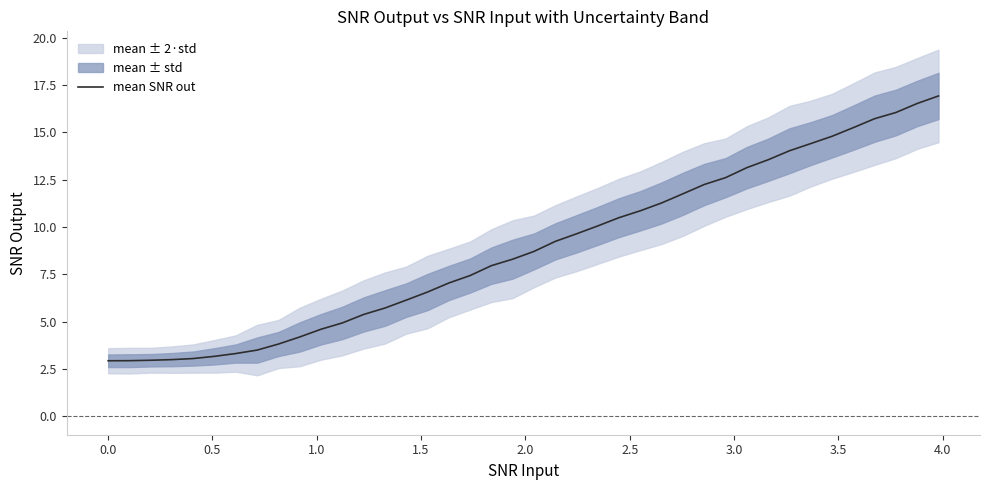

What is the lowest value of the mean SNR out series?

2.9